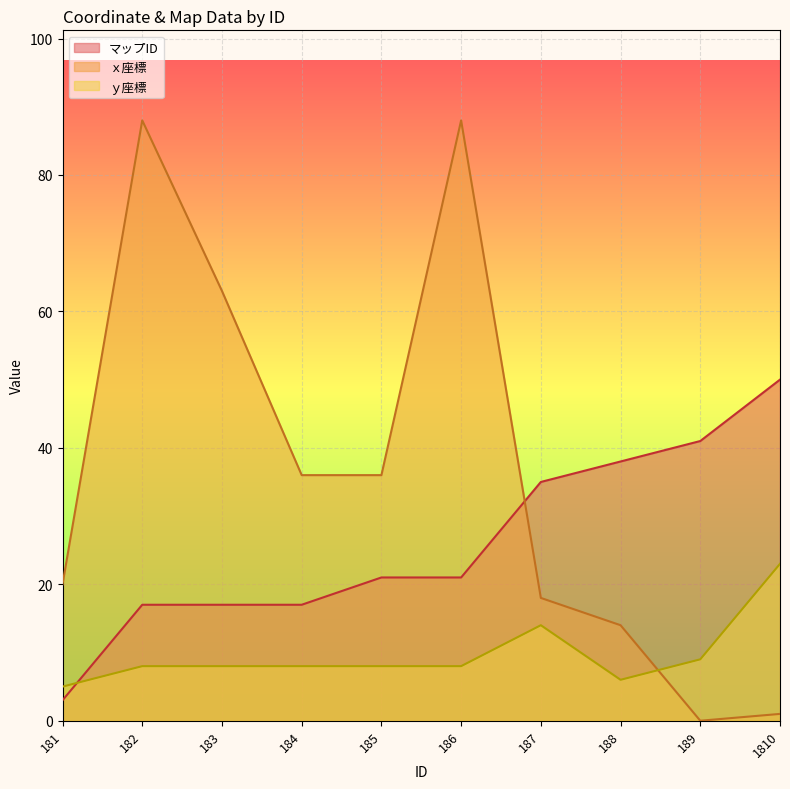

What is the difference between the maximum and minimum values in the マップID series?

47